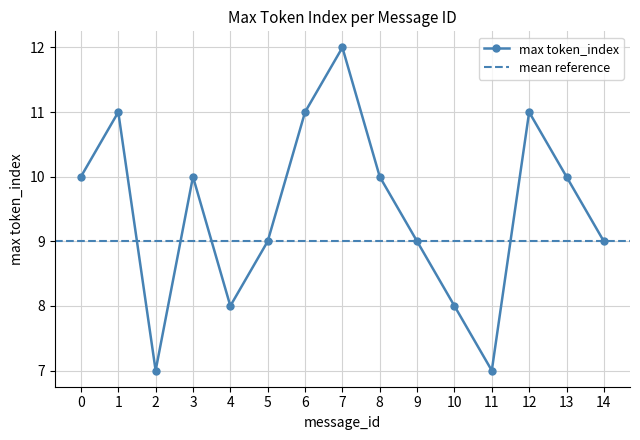

Which label corresponds to the smallest value in the chart?

2